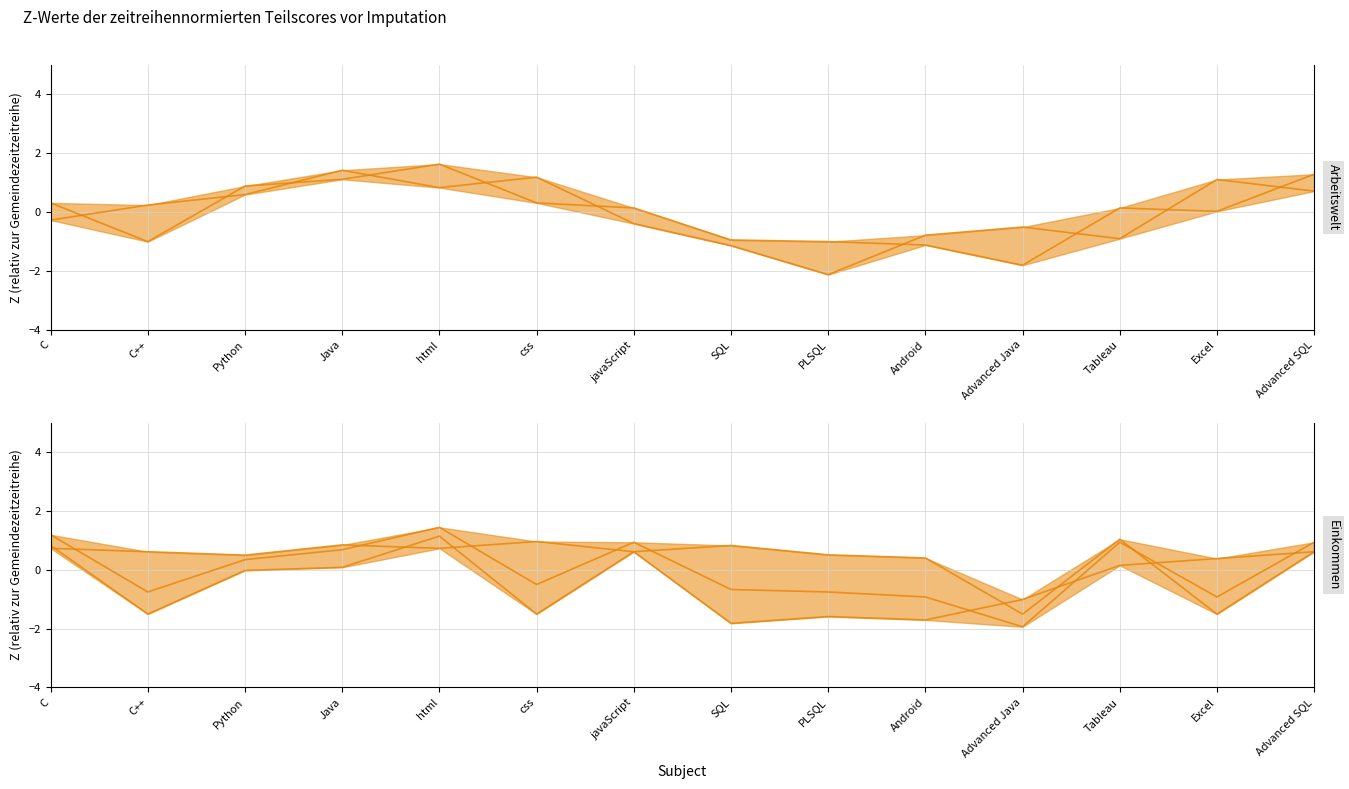

Is this an area chart (filled region under the line)?

No